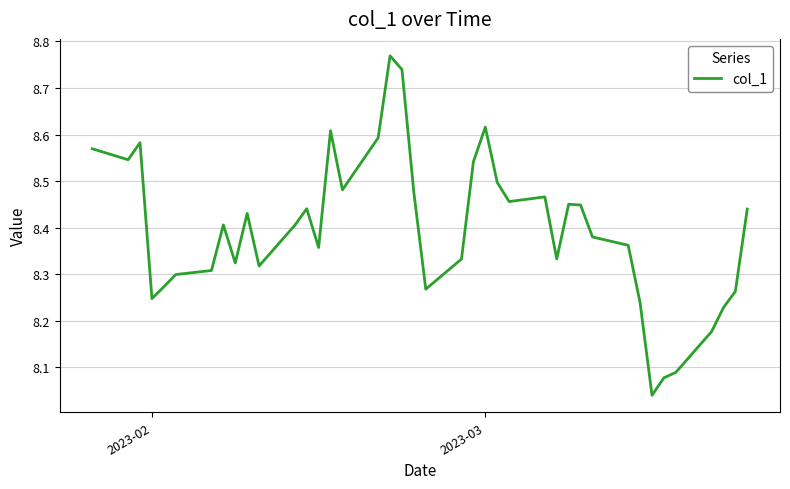

What is the difference between the maximum and minimum values?

0.7